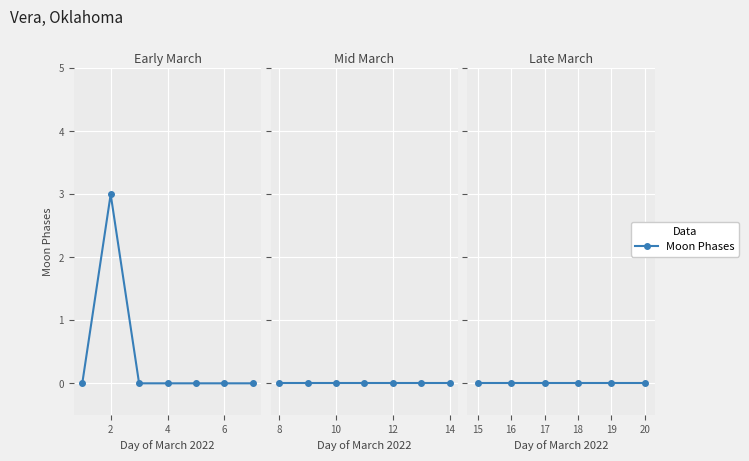

How many data points does each series have?

20